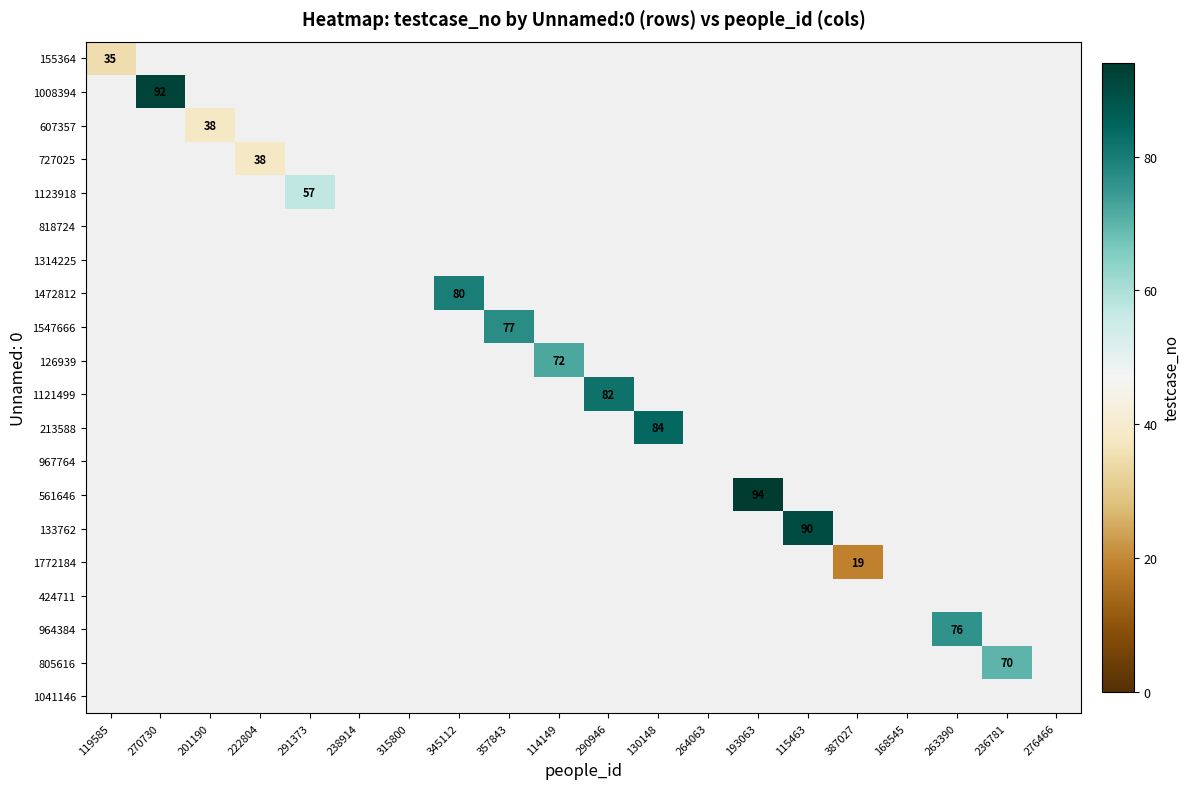

How many series are shown in this chart?

20